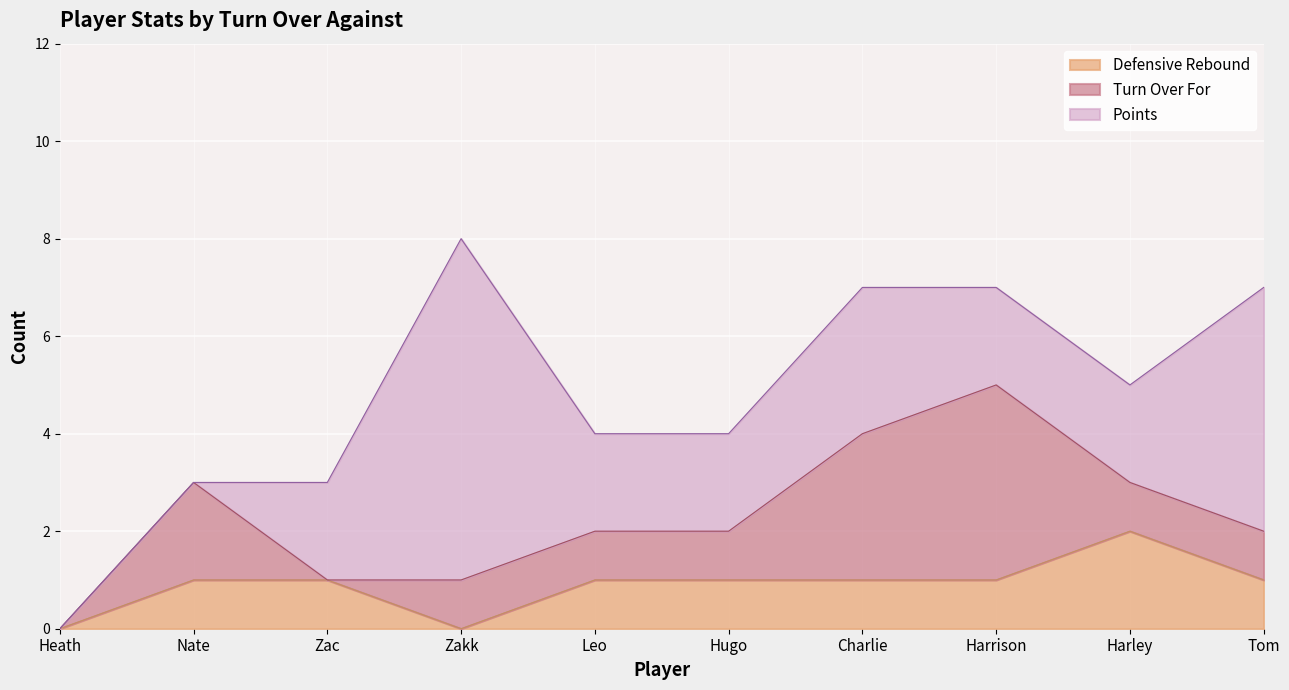

The Defensive Rebound series shows 1 at Nate. True or false?

True